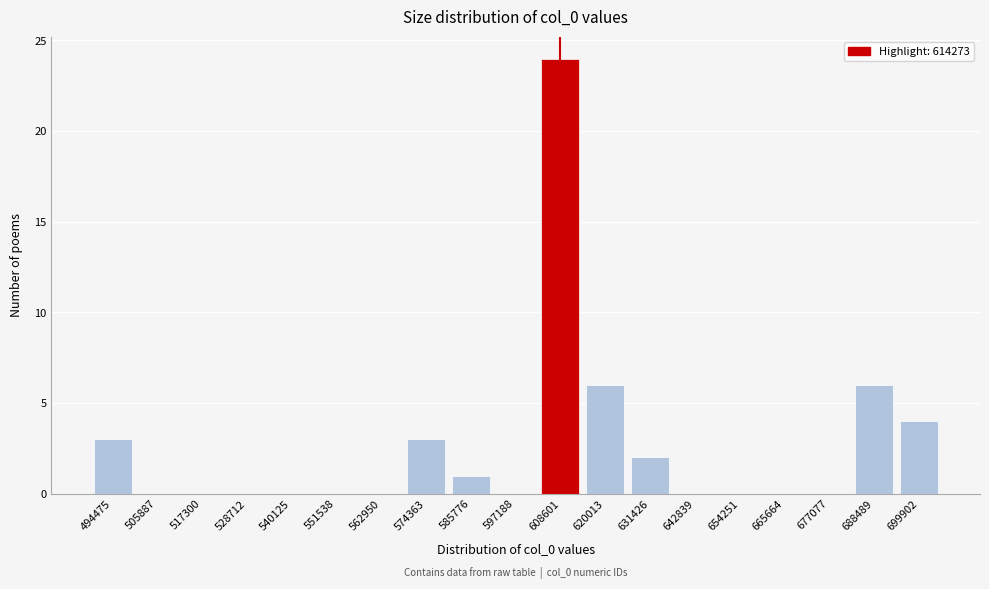

Reading left to right, what are all the values shown in this chart?

494475=3	505887=0	517300=0	528712=0	540125=0	551538=0	562950=0	574363=3	585776=1	597188=0	608601=24	620013=6	631426=2	642839=0	654251=0	665664=0	677077=0	688489=6	699902=4